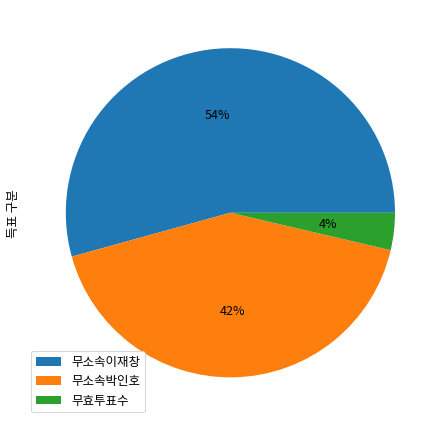

How many slices are in this pie chart?

3